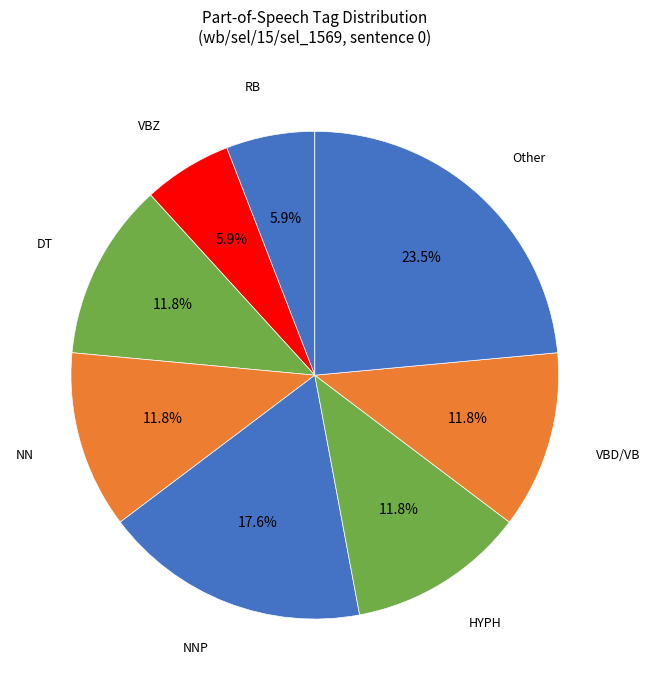

Is Other the majority of the pie?

No